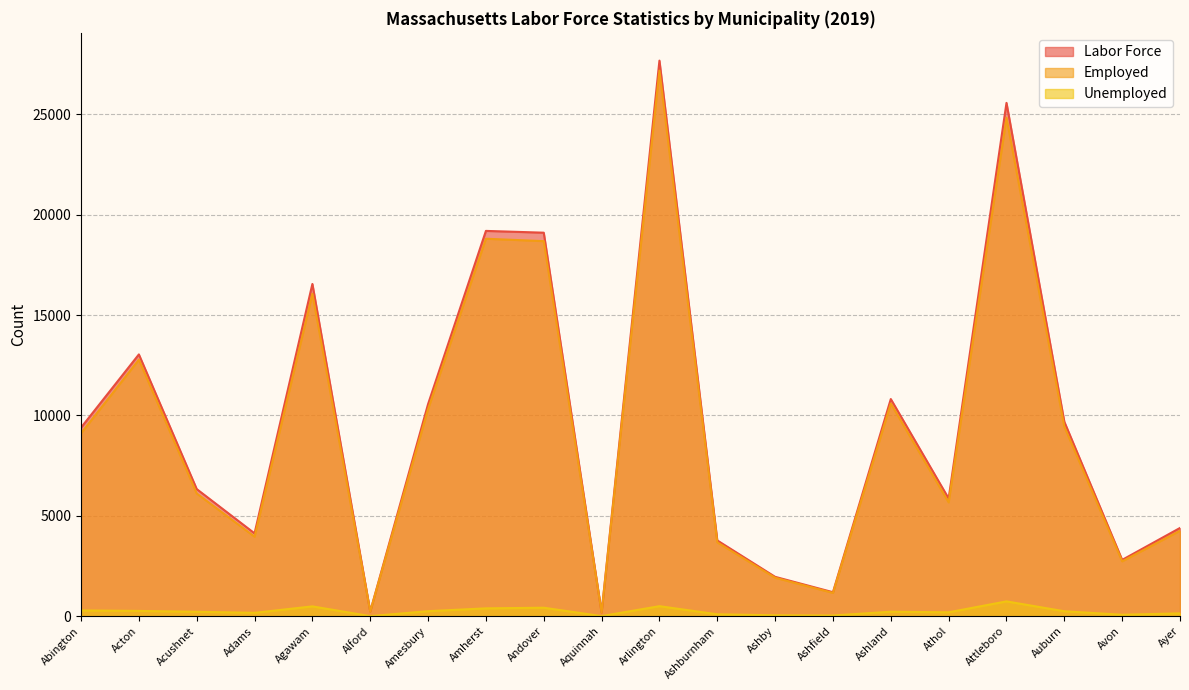

What is the lowest value of the Unemployed series?

3